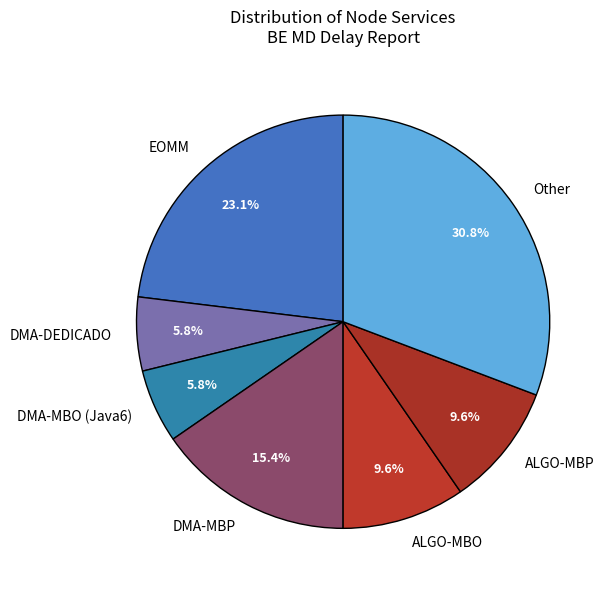

Is DMA-MBO the majority of the pie?

No